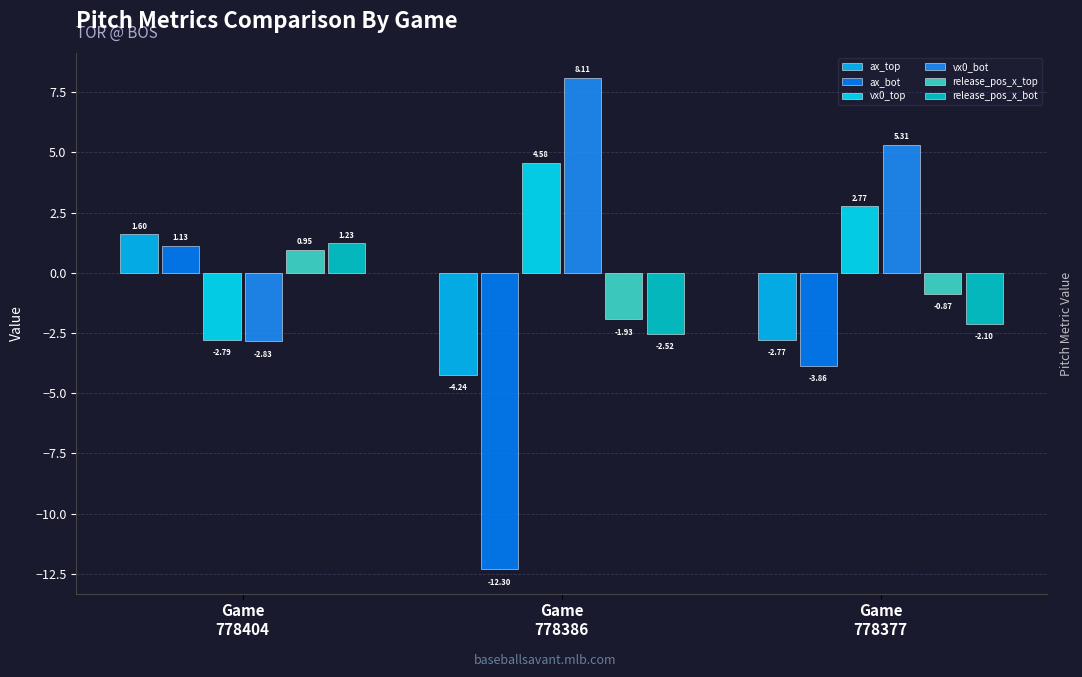

Reading right to left, what are all the values shown in this chart?

ax_top: Game
778377=-2.8	Game
778386=-4.2	Game
778404=1.6
ax_bot: Game
778377=-3.9	Game
778386=-12.3	Game
778404=1.1
vx0_top: Game
778377=2.8	Game
778386=4.6	Game
778404=-2.8
vx0_bot: Game
778377=5.3	Game
778386=8.1	Game
778404=-2.8
release_pos_x_top: Game
778377=-0.9	Game
778386=-1.9	Game
778404=0.9
release_pos_x_bot: Game
778377=-2.1	Game
778386=-2.5	Game
778404=1.2